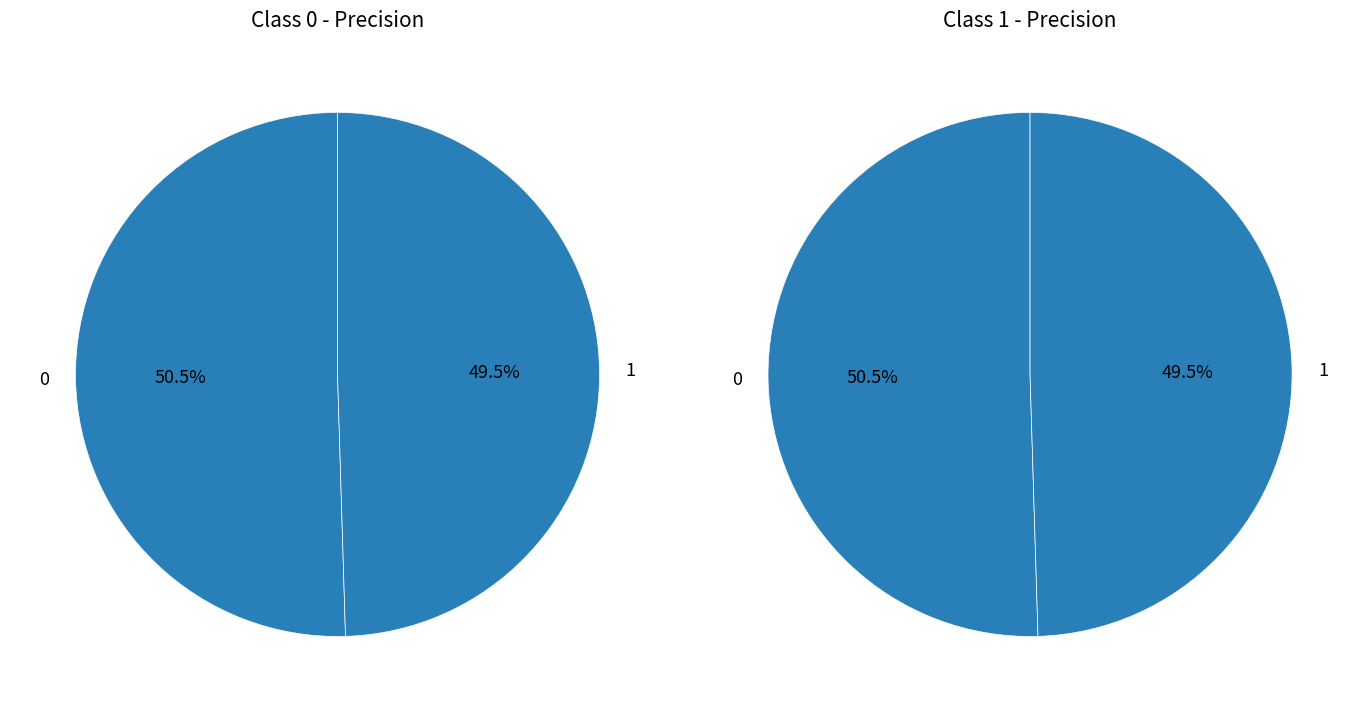

The 0 slice represents 60% of the pie. True or false?

False